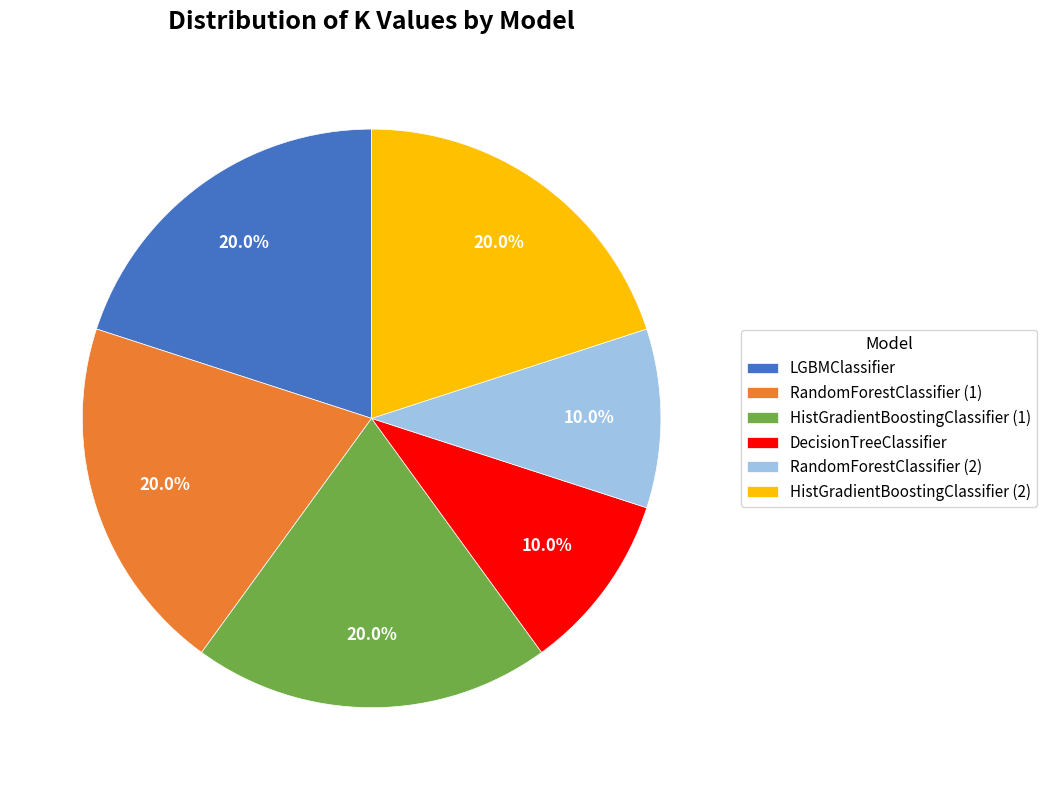

Which has a higher value, RandomForestClassifier (2) or LGBMClassifier?

LGBMClassifier